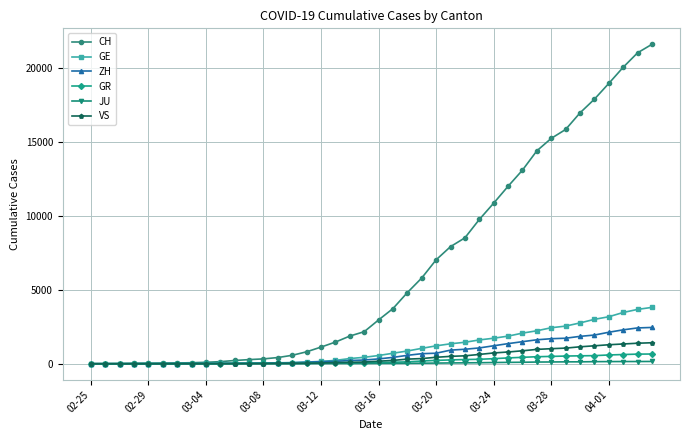

What are all the series names shown in the legend?

CH, GE, ZH, GR, JU, VS